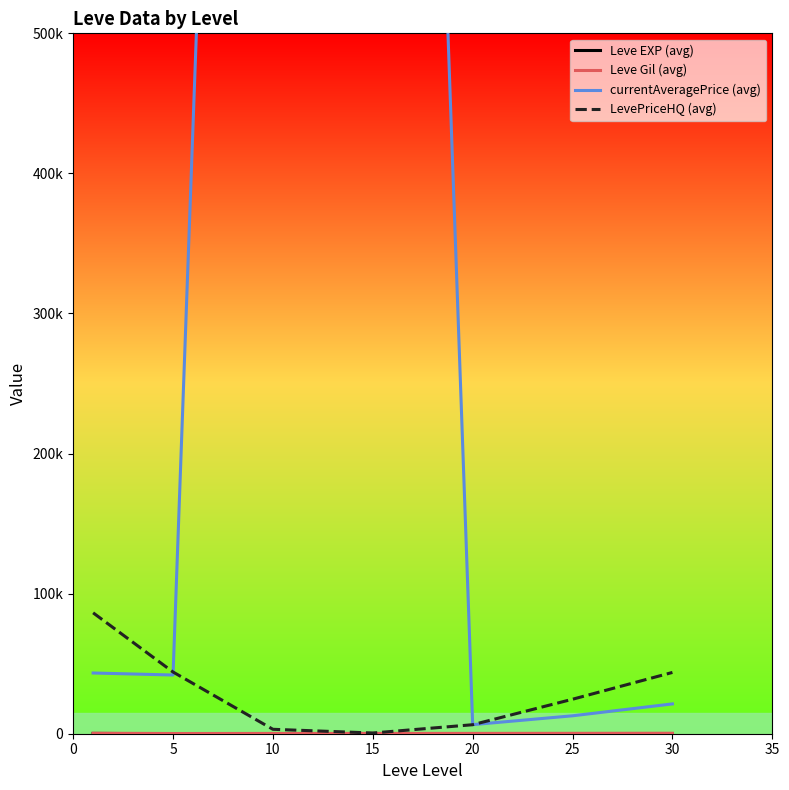

Which category has the highest value in the currentAveragePrice (avg) series?

10